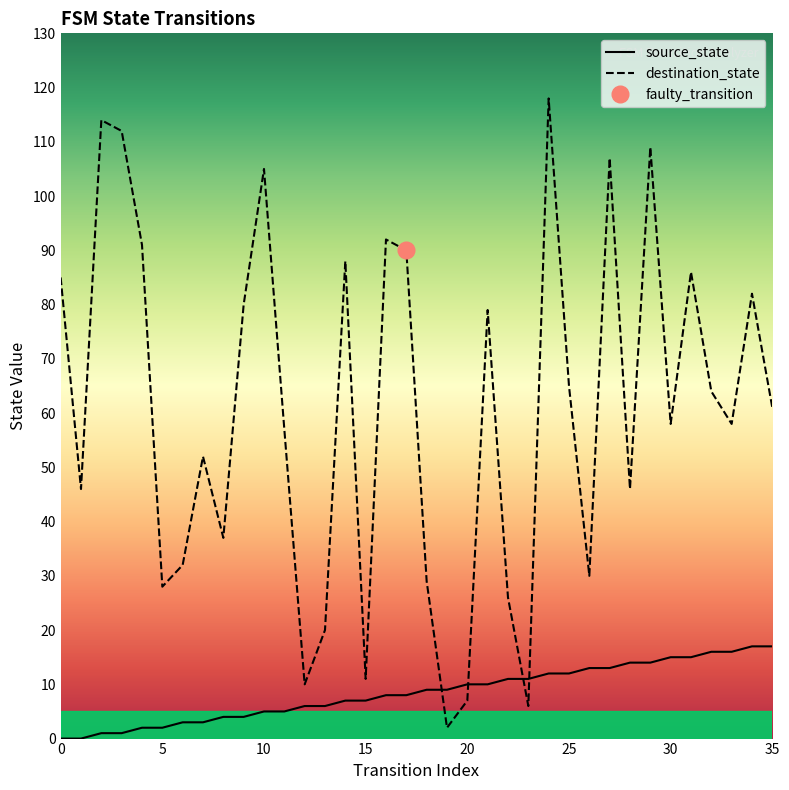

Does the chart display data point markers on the line(s)?

No